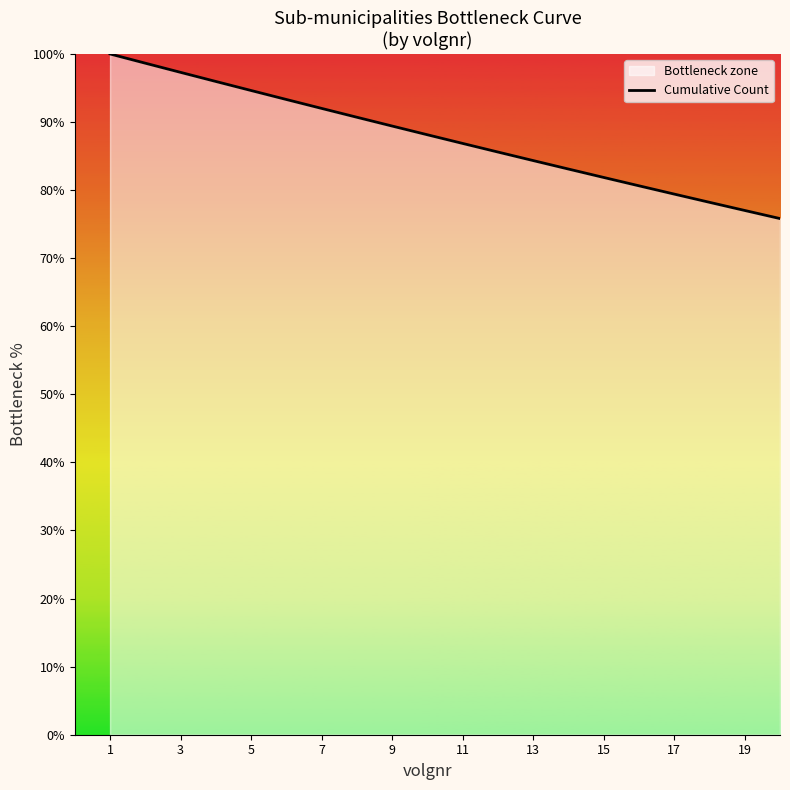

How many values are below 88?

10